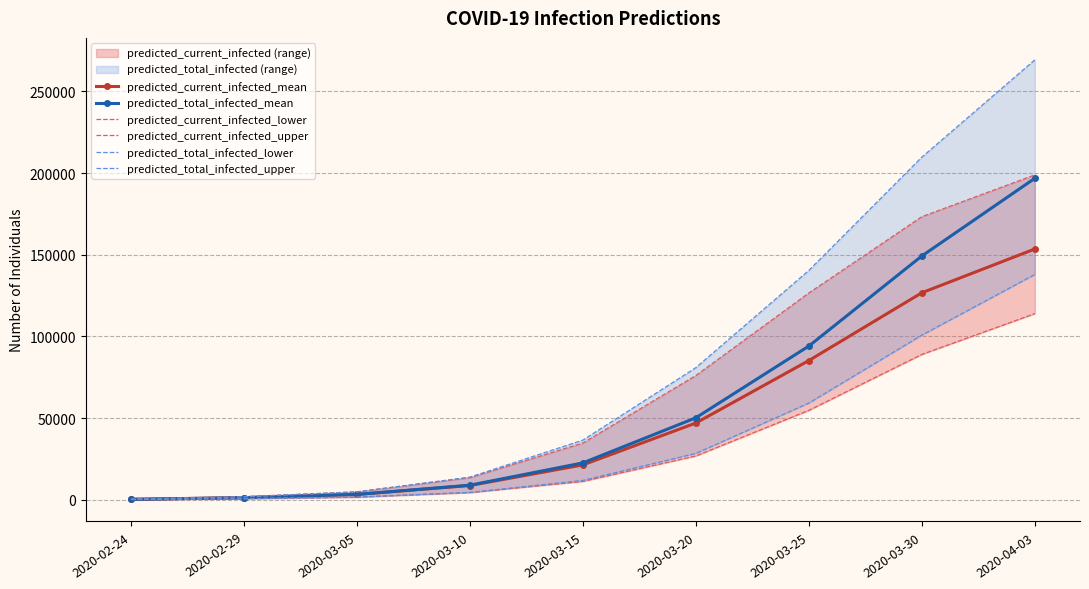

How many values in the predicted_total_infected_mean series are below 22525?

4